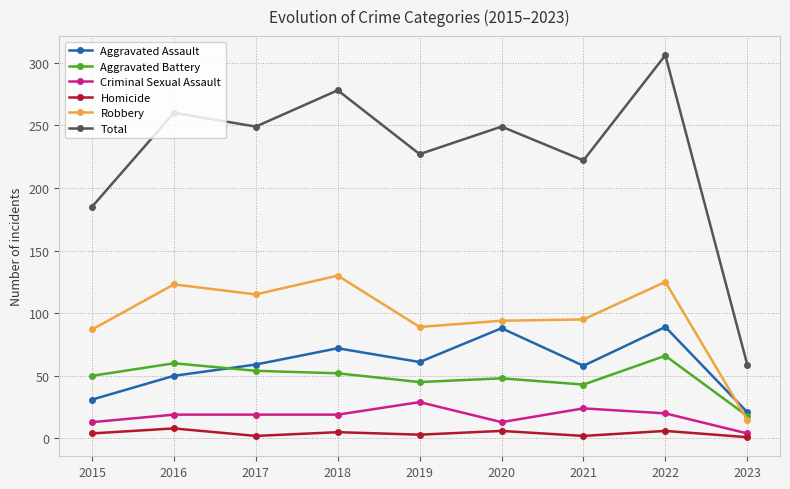

Count the number of categories in the chart.

9